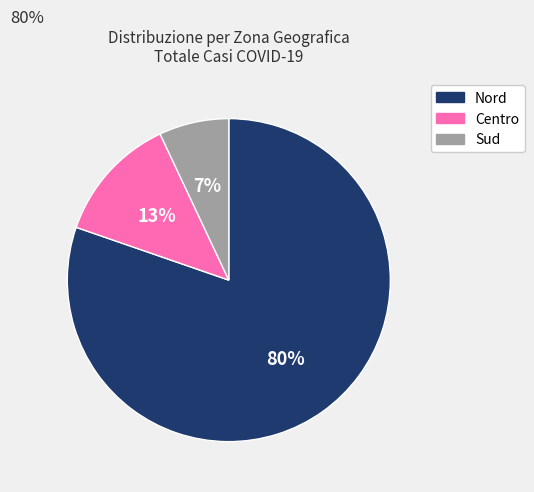

Rank the categories by value from highest to lowest.

Nord, Centro, Sud